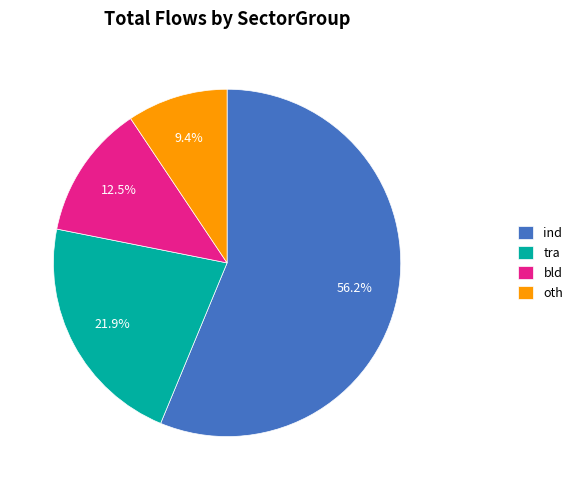

The tra slice represents 22% of the pie. True or false?

True